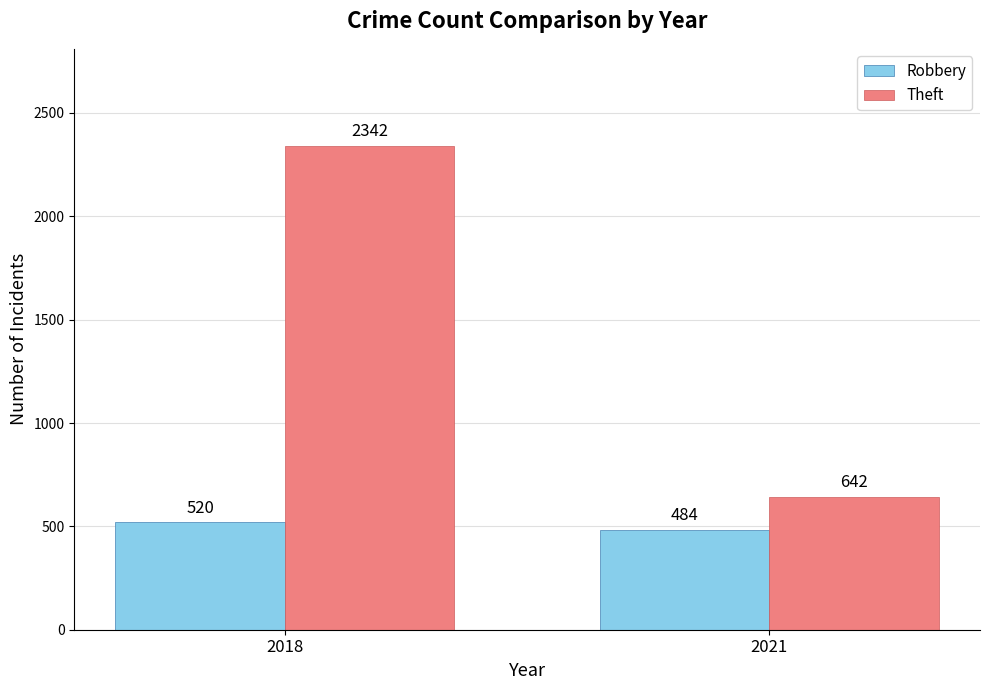

What is the spread (max minus min) of values at 2021?

158